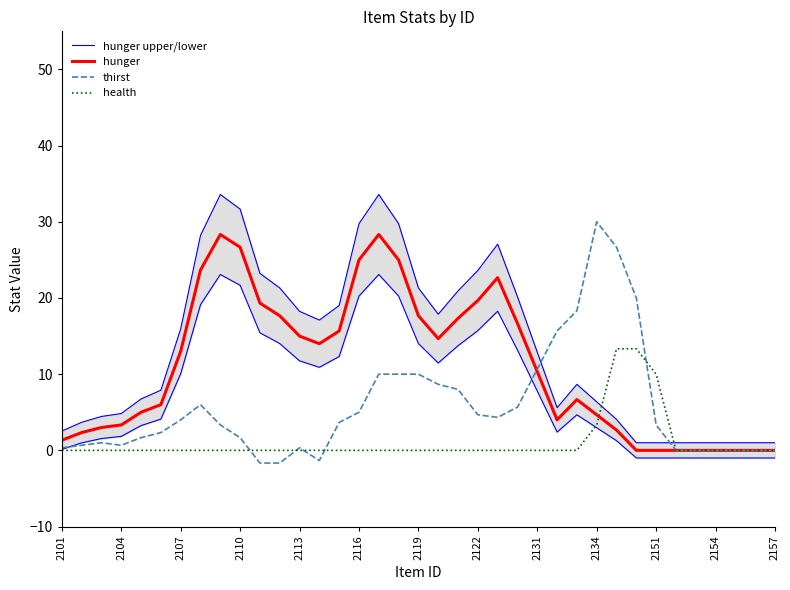

Does the chart have visible grid lines?

No